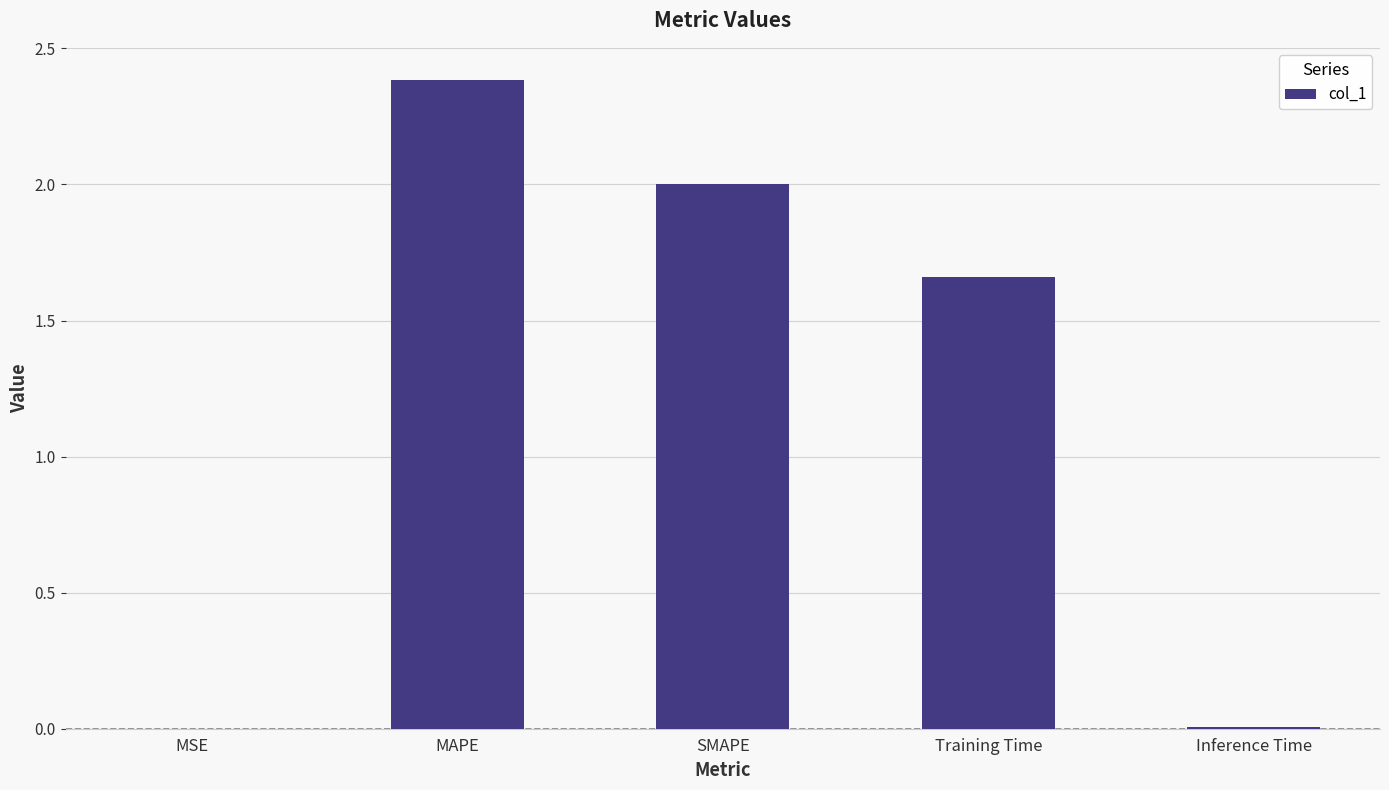

How many values exceed 1?

3